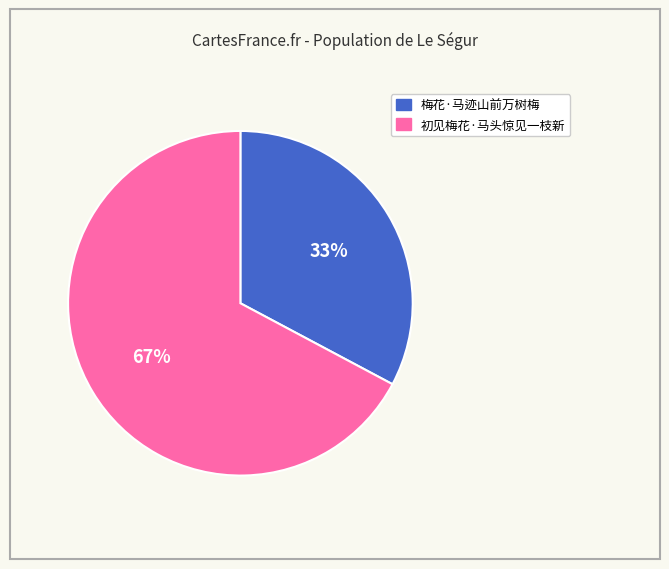

Which category has the biggest portion of the pie?

初见梅花·马头惊见一枝新